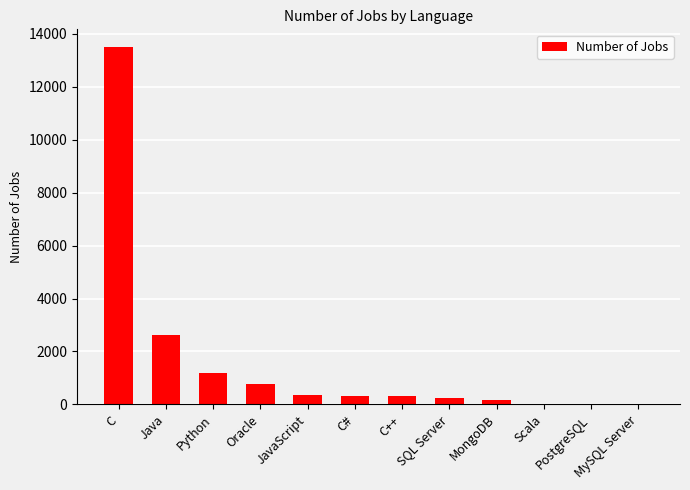

Are the bars grouped side by side (vs. stacked)?

No